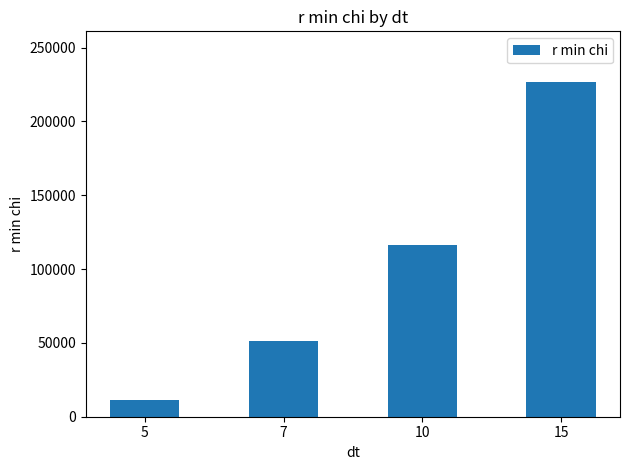

Which has a higher value, 5 or 7?

7